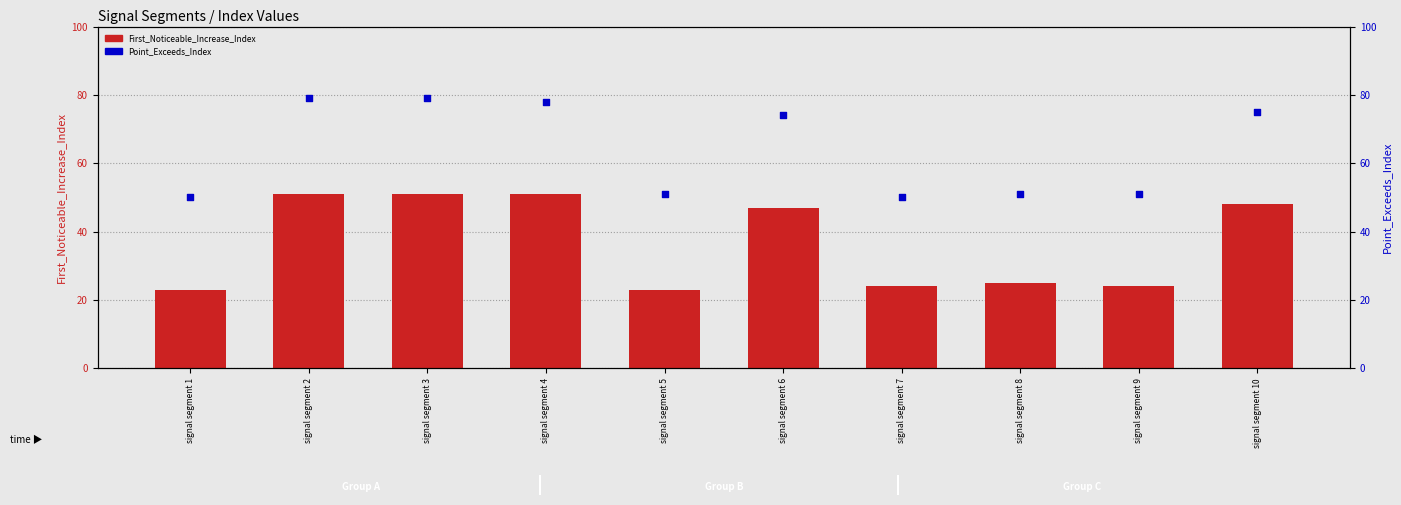

At which category is the sum across all series the highest?

signal segment 2